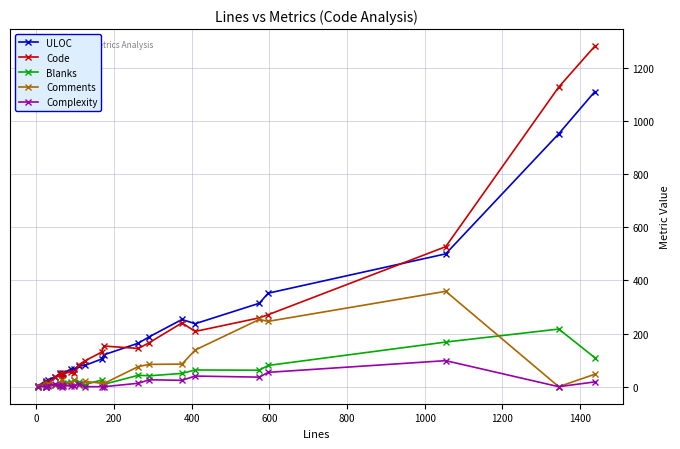

What is the average value of the Complexity series?

15